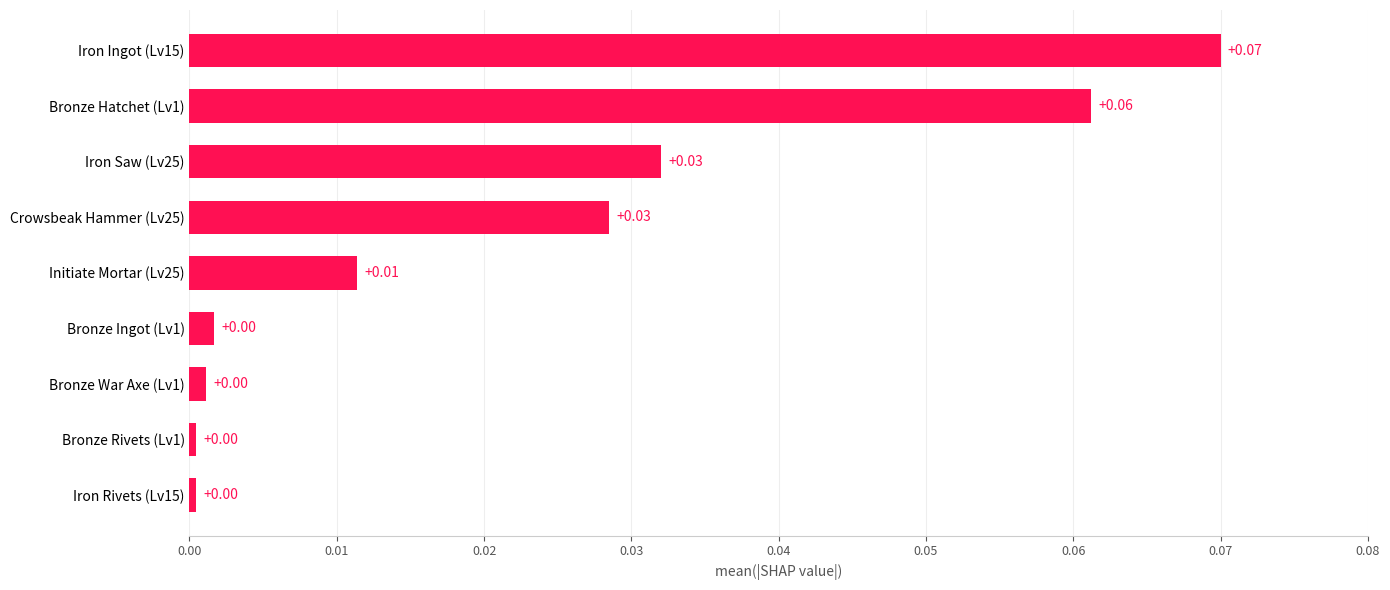

Between Crowsbeak Hammer (Lv25) and Bronze War Axe (Lv1), which is larger?

Crowsbeak Hammer (Lv25)